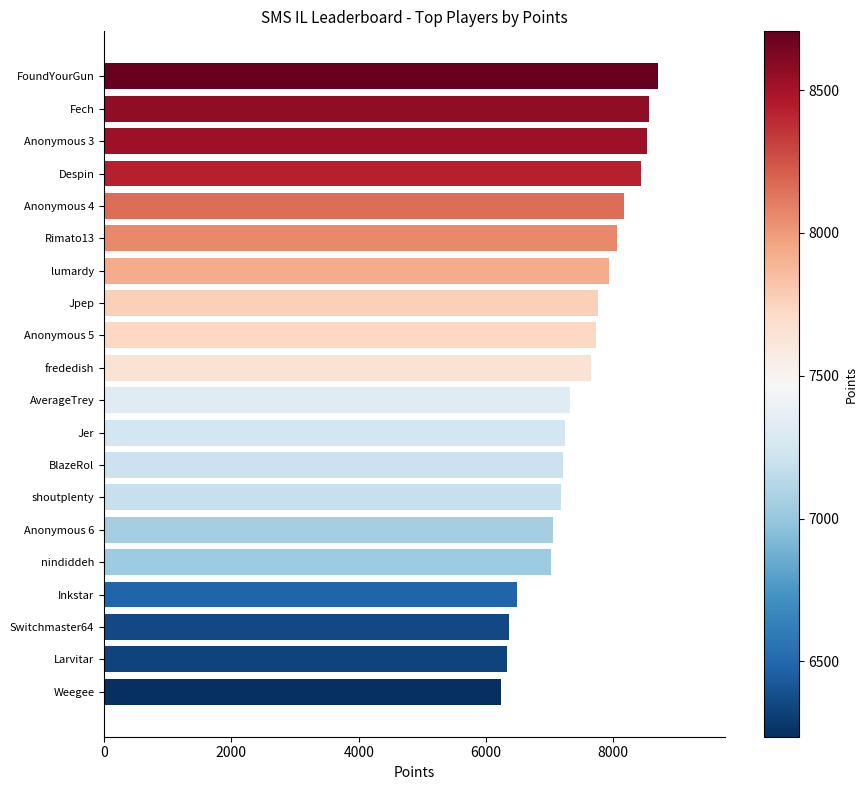

True or false: the data shows 7184 at shoutplenty.

True